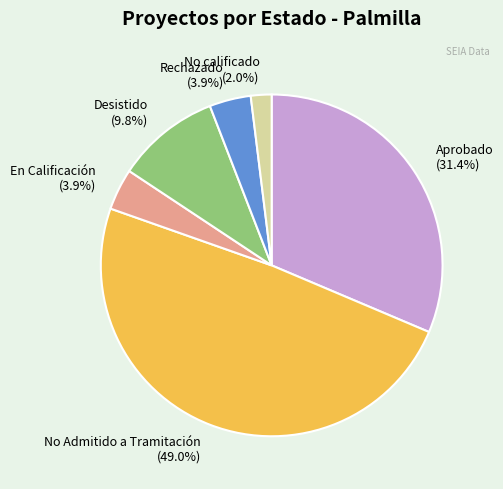

Which category has the biggest portion of the pie?

No Admitido a Tramitación (49.0%)